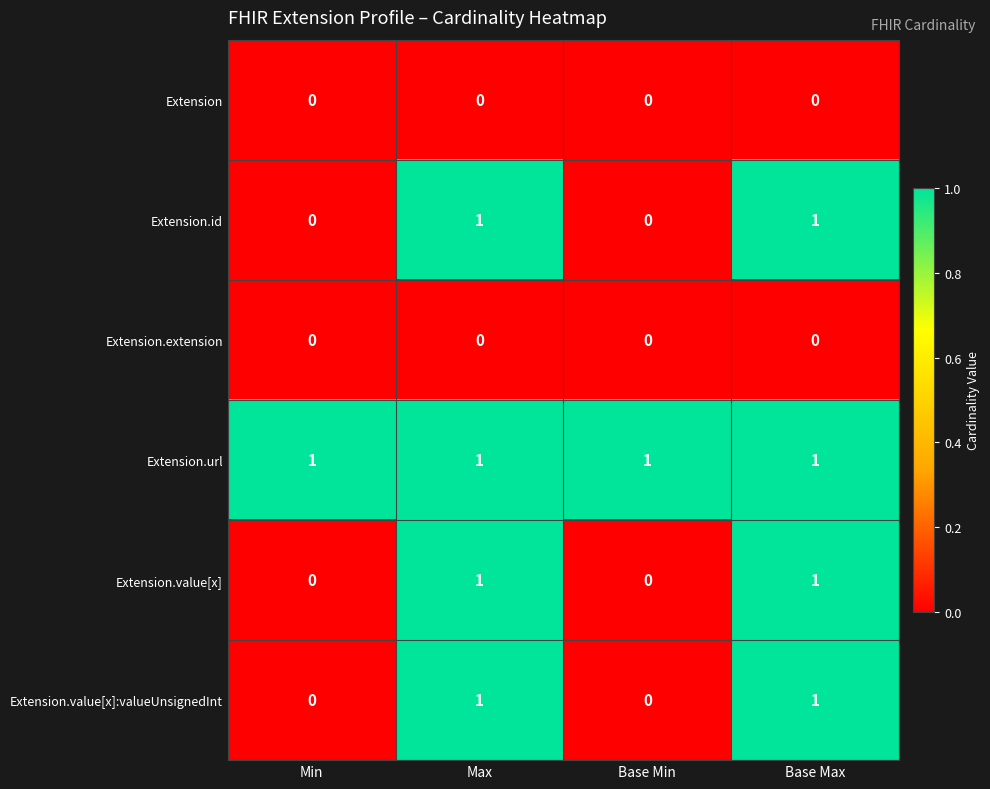

Which series has the largest total across all categories?

Extension.url